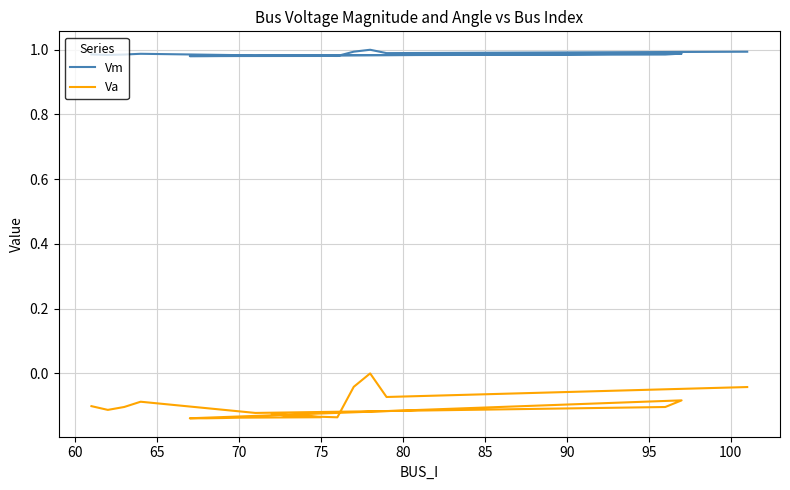

What is the maximum value shown in the chart?

1.0